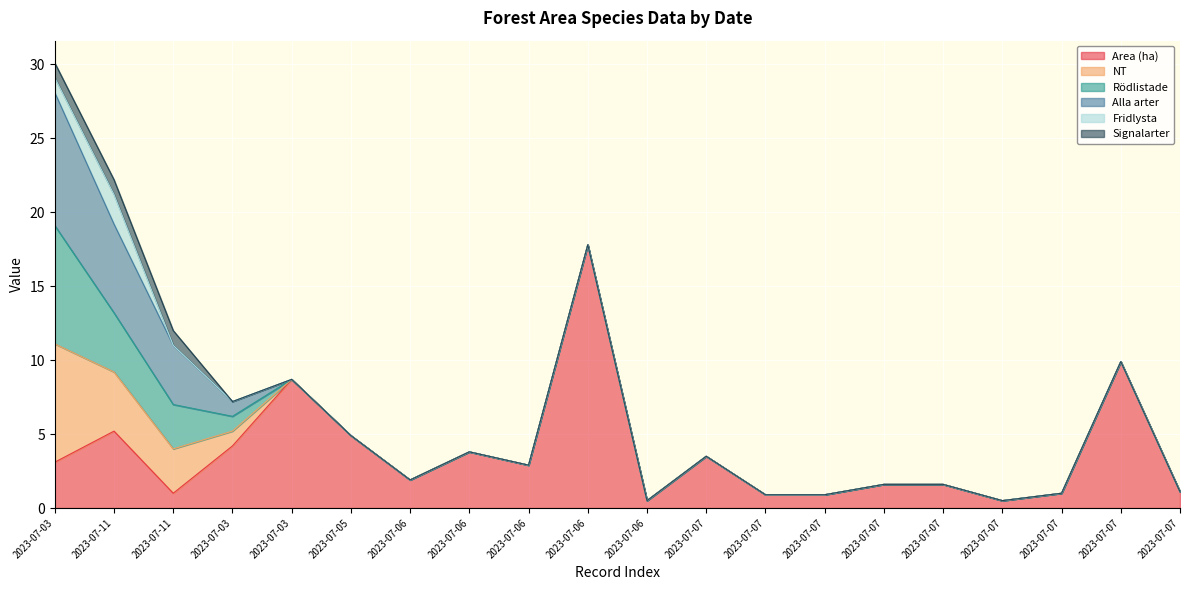

Count the Signalarter values in the range 0 to 1.

20